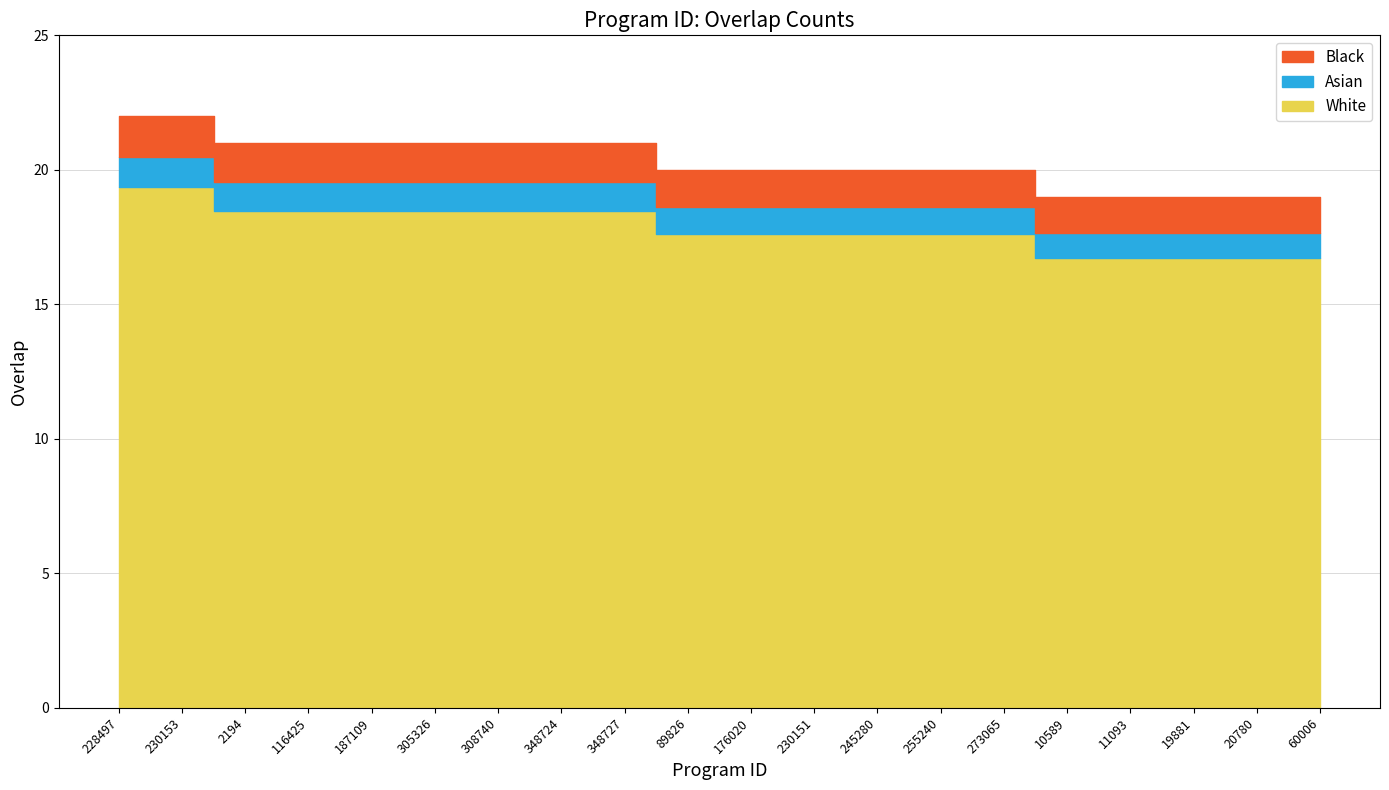

What is the greatest value displayed?

22